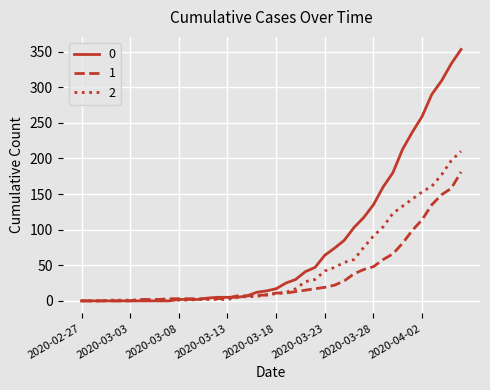

List the series in order of their overall mean, highest first.

0, 2, 1